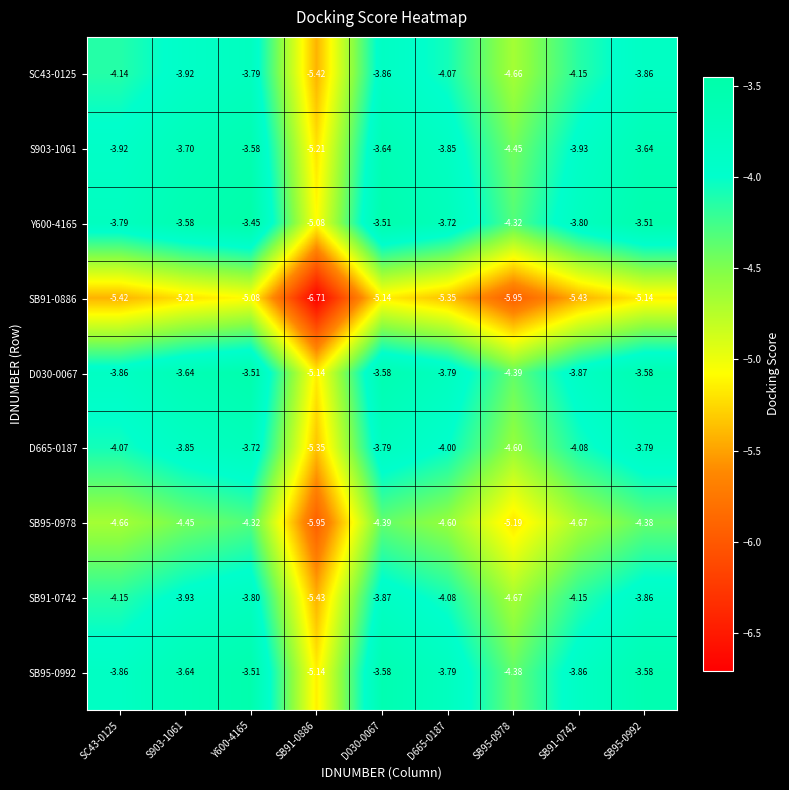

Is the value of D665-0187 at SB91-0886 greater than the value of SB91-0886 at D030-0067?

No